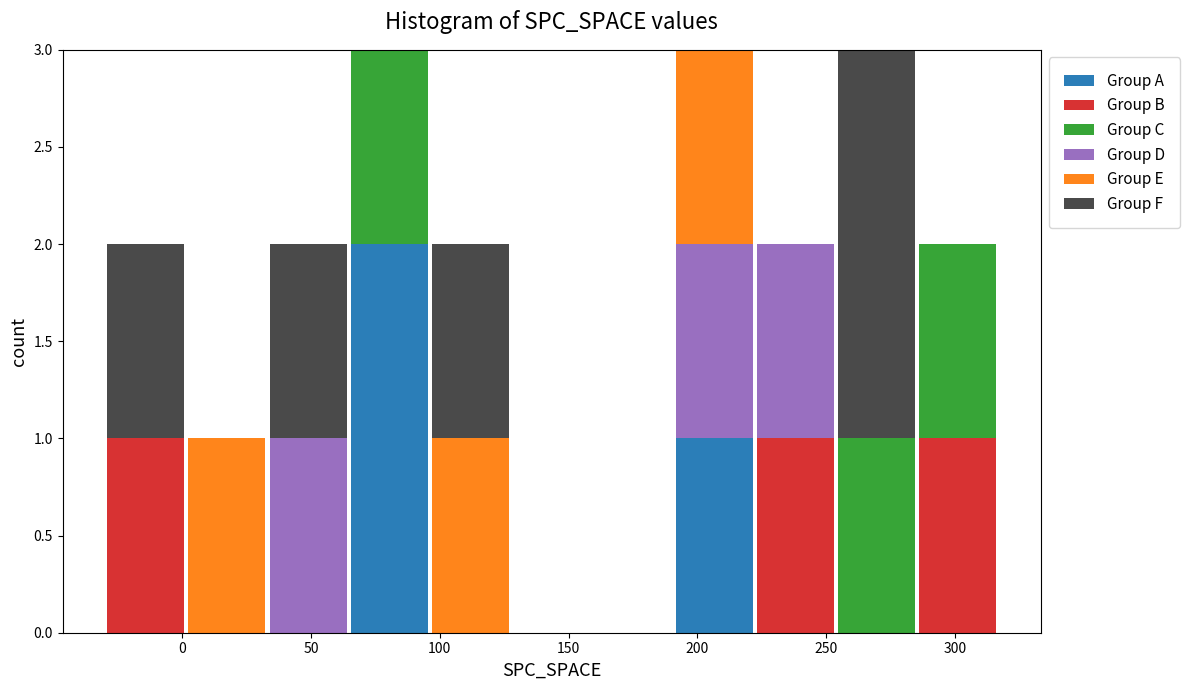

Reading left to right, transcribe this chart: for each stacked bar, give the range it covers on the x-axis and its total height. Neither the bar edges nor the heights are printed on the chart, so give them approximately, as read against the axes.

-30 to 0: 2
0 to 35: 1
35 to 65: 2
65 to 95: 3
95 to 130: 2
130 to 160: 0
160 to 190: 0
190 to 220: 3
220 to 255: 2
255 to 285: 3
285 to 315: 2